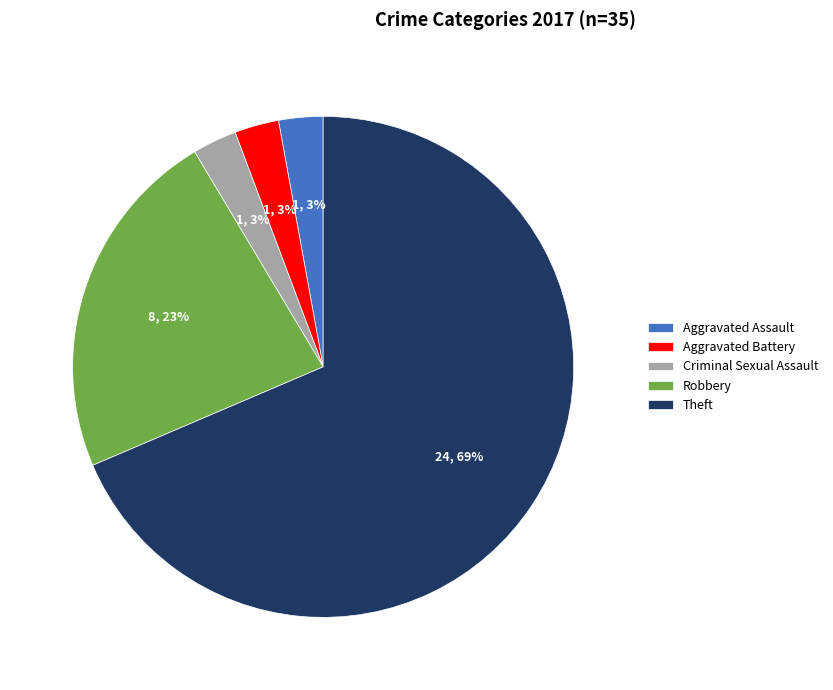

Do Aggravated Assault and Aggravated Battery together represent more than half of the pie?

No